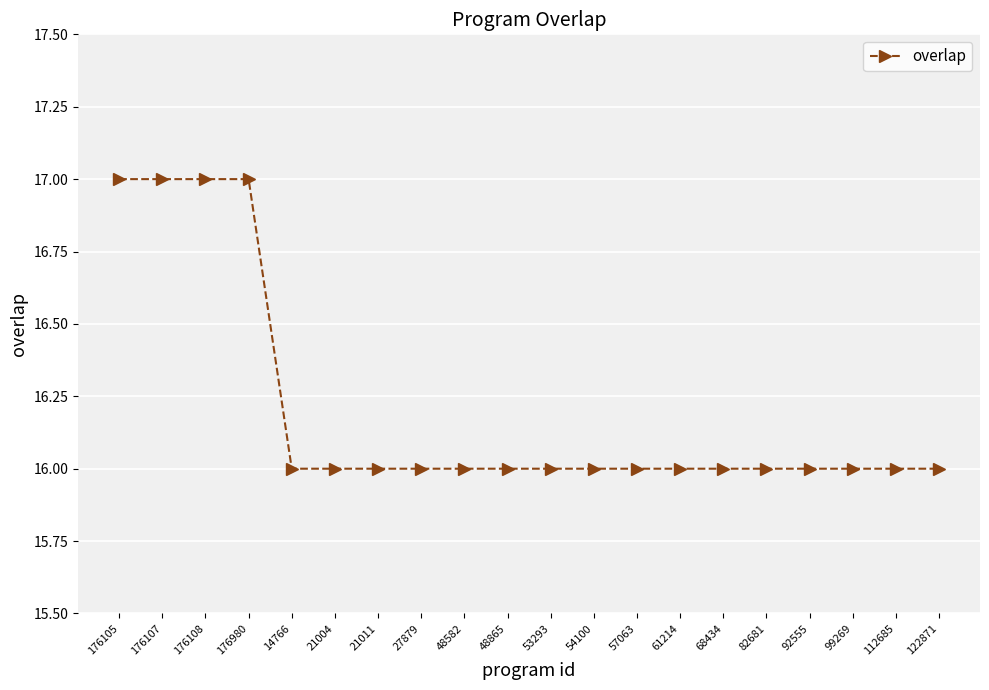

Is it true that the value at 61214 is 5?

False